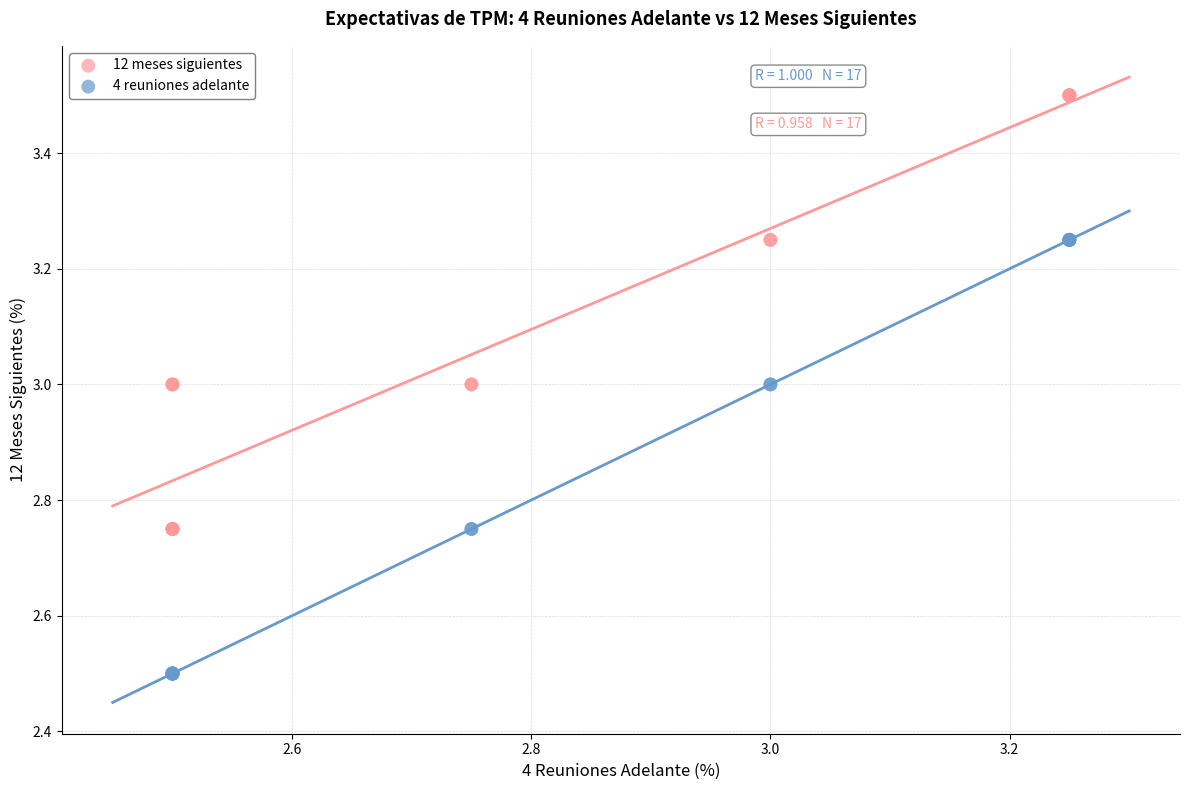

What are all the series names shown in the legend?

12 meses siguientes, 4 reuniones adelante